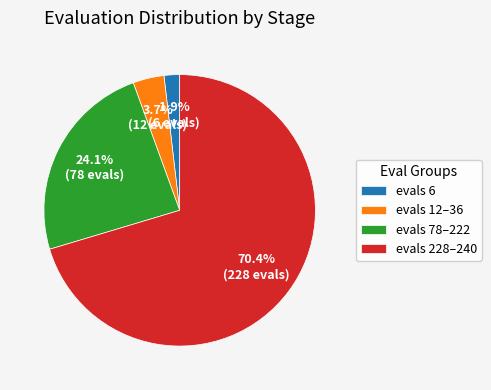

Rank the categories by value from highest to lowest.

evals 228–240, evals 78–222, evals 12–36, evals 6